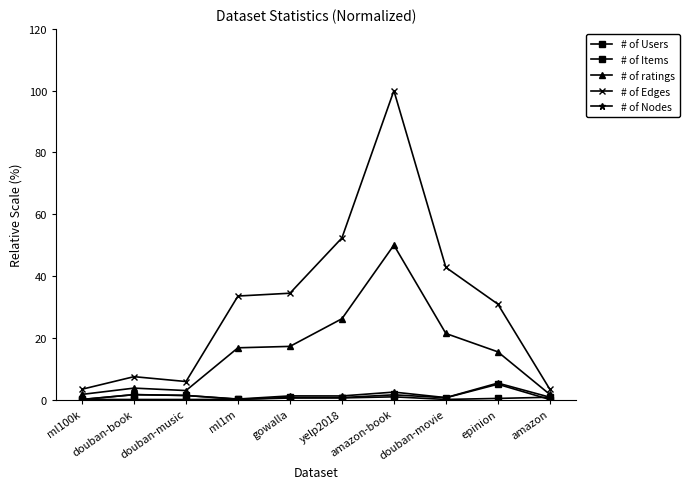

Rank the series by their maximum value, from lowest to highest.

# of Users, # of Items, # of Nodes, # of ratings, # of Edges